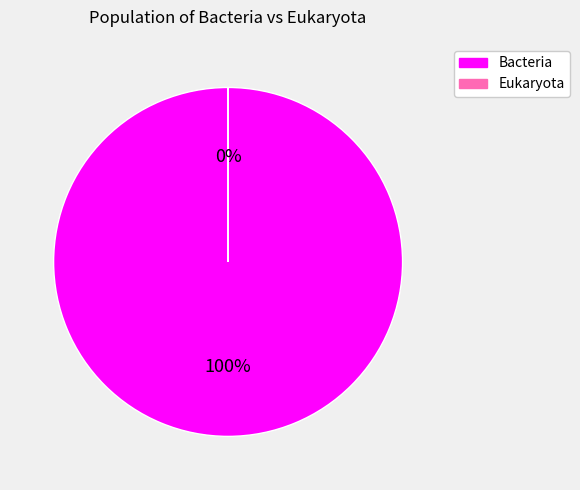

To the nearest percent, what is the average slice percentage?

50%